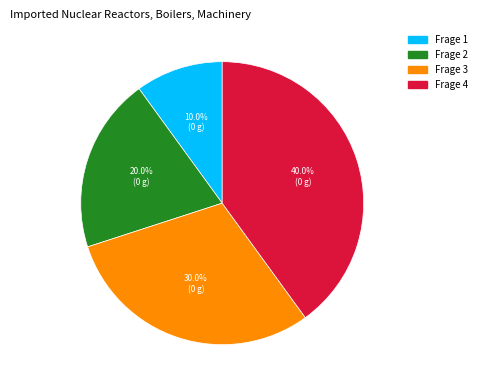

Rank the categories by value from highest to lowest.

Frage 4, Frage 3, Frage 2, Frage 1